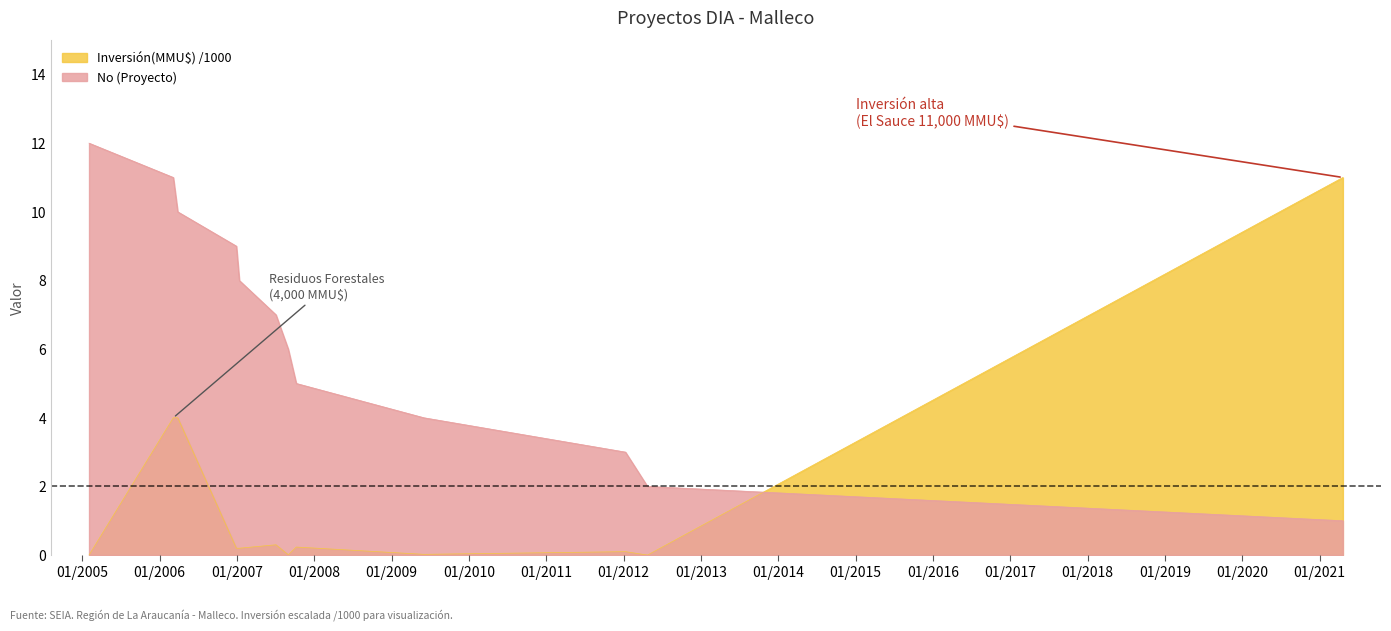

What position from the right is 08/10/2007?

9